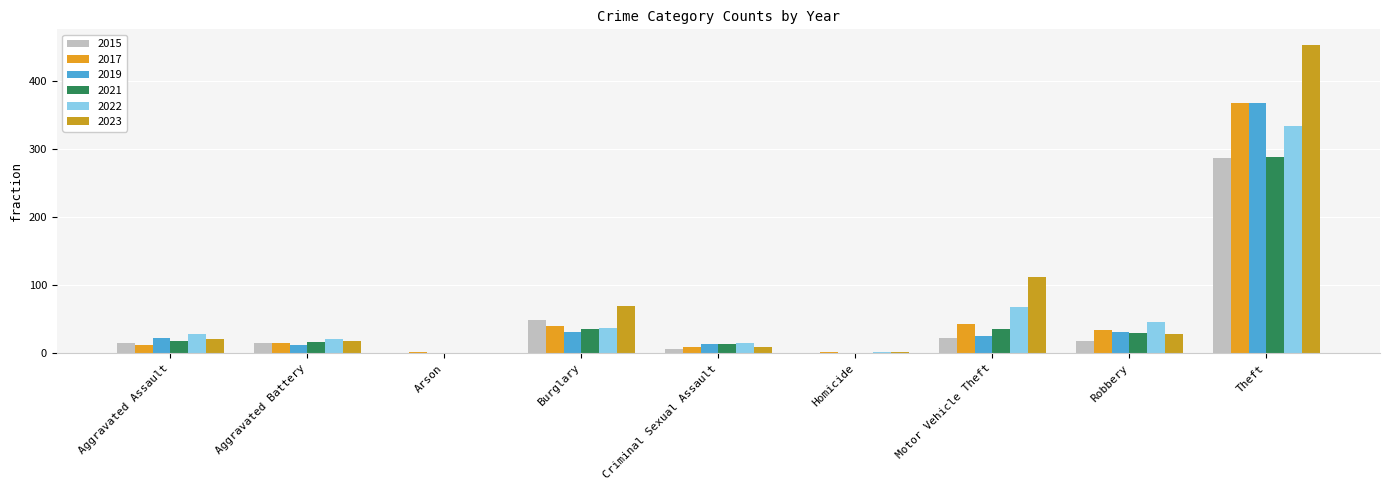

The 2022 series shows 29 at Aggravated Assault. True or false?

True